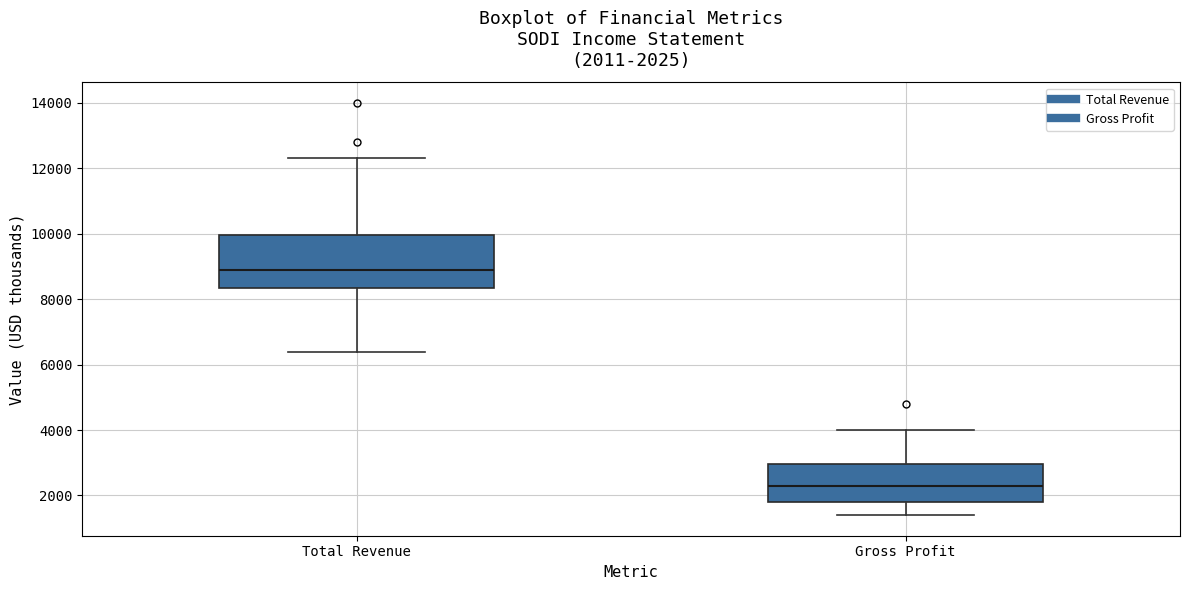

Which box's median line is the highest?

Total Revenue